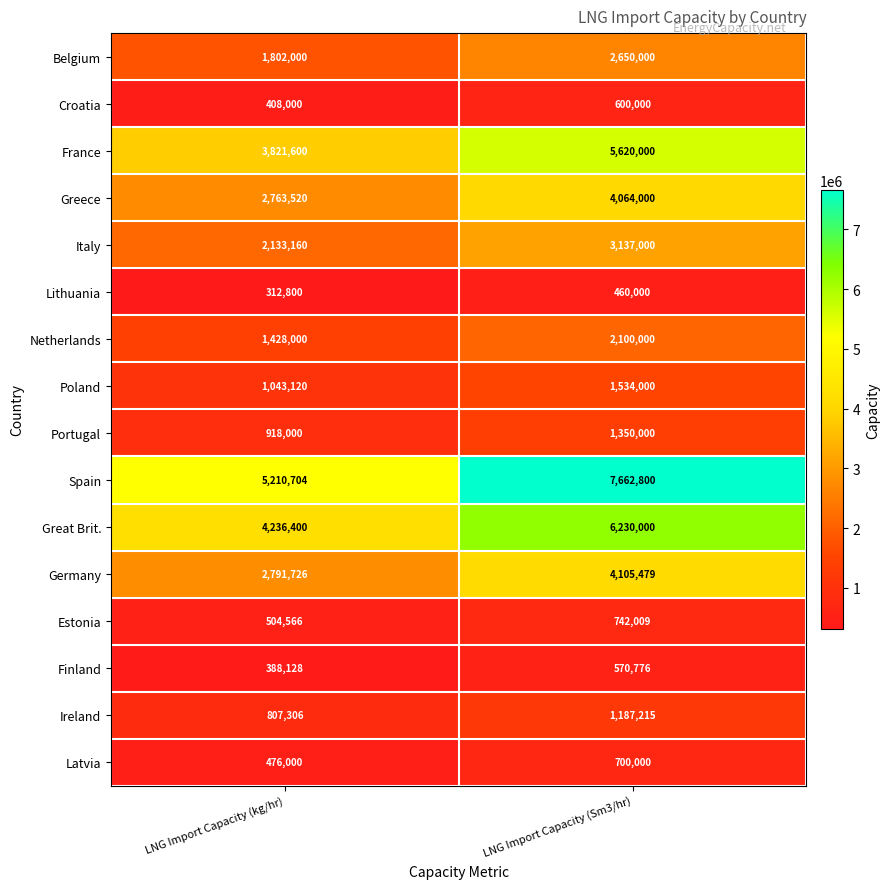

At which category does the chart reach its peak across all series?

LNG Import Capacity (Sm3/hr)